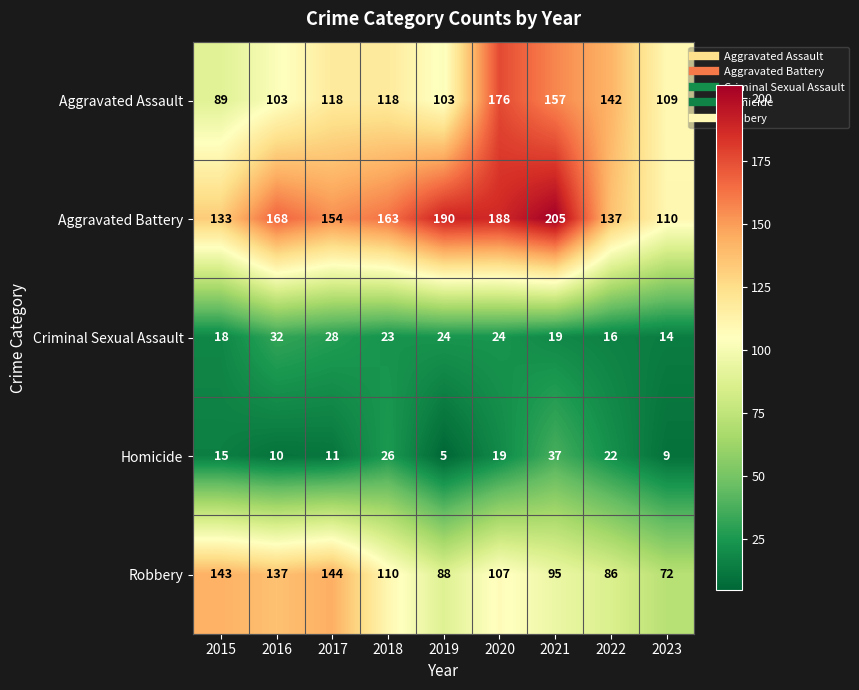

What is the sum of all Robbery values?

982